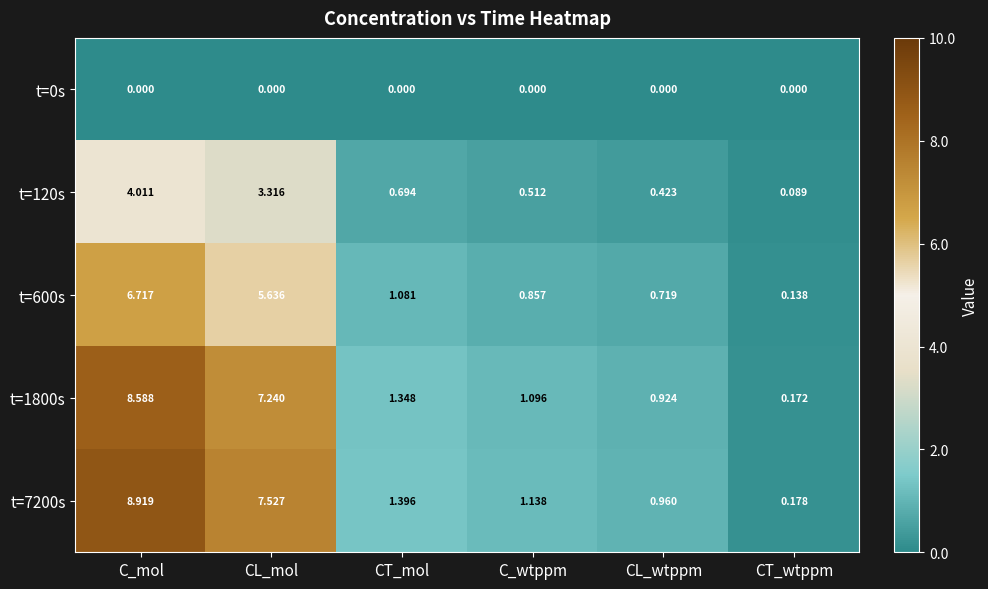

List the labels in order of t=1800s value, largest first.

C_mol, CL_mol, CT_mol, C_wtppm, CL_wtppm, CT_wtppm